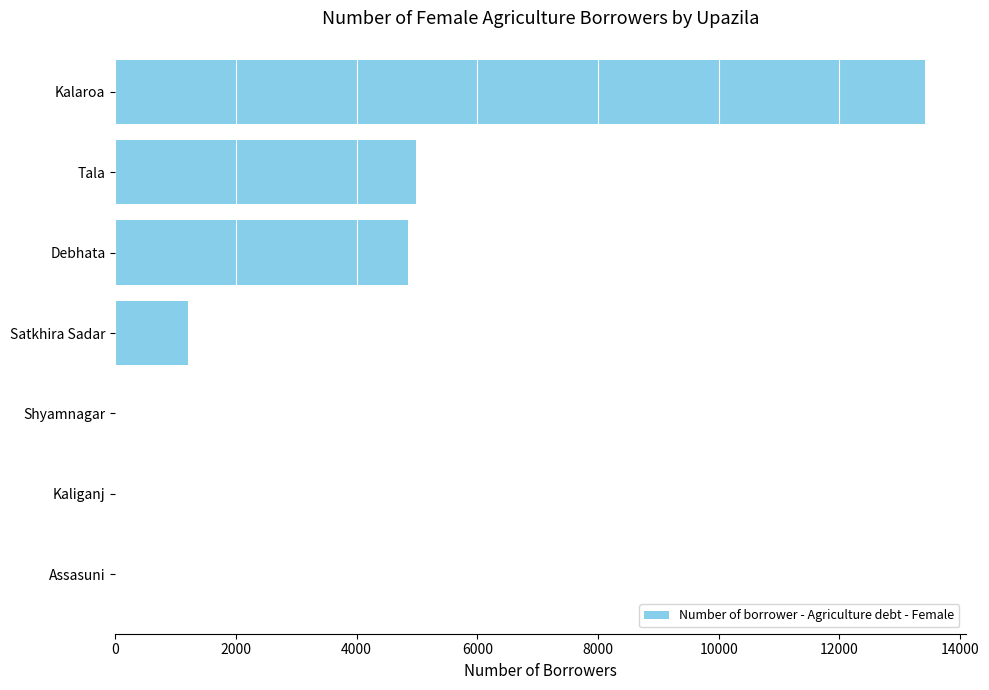

Count the number of data series in this chart.

1